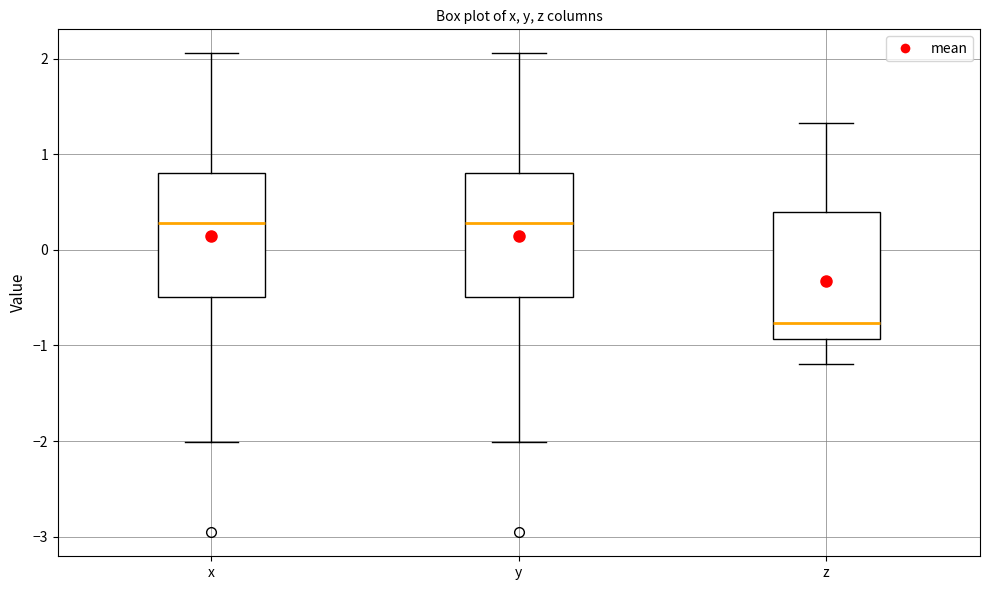

Where does the median line of the box for x sit on the y-axis? The values are not printed on the chart, so give them approximately, as read against the axis.

0.3